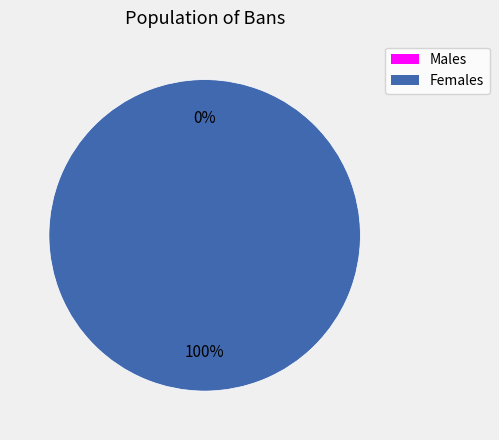

Between 1660838673 and 1646247767, which is larger?

1660838673